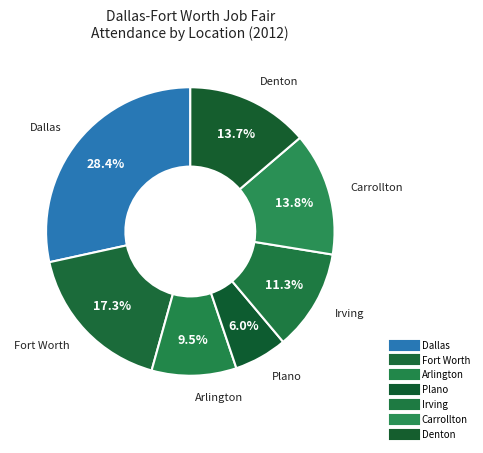

Rank the categories by value from highest to lowest.

Dallas, Fort Worth, Carrollton, Denton, Irving, Arlington, Plano